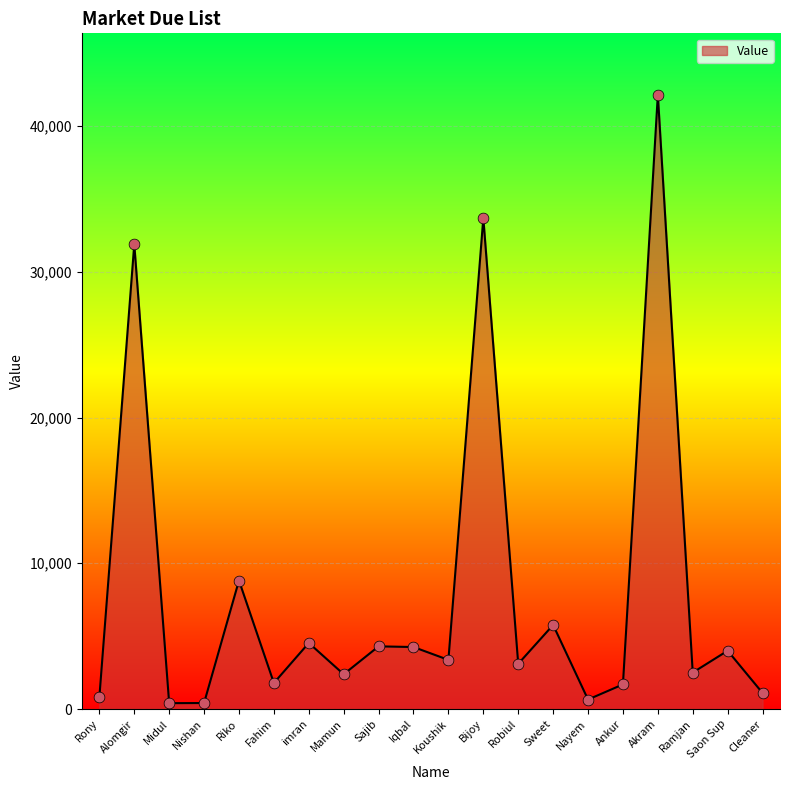

What is the ratio of the value at Sajib to the value at Alomgir?

0.1